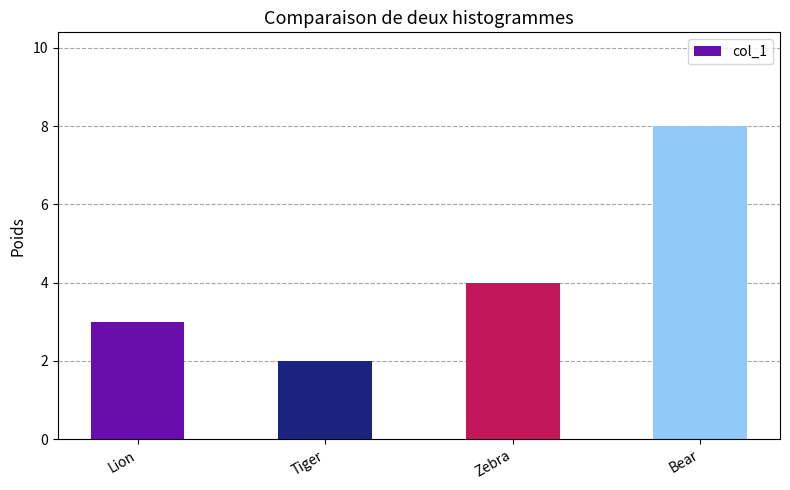

What is the label of the 1st bar from the right?

Bear